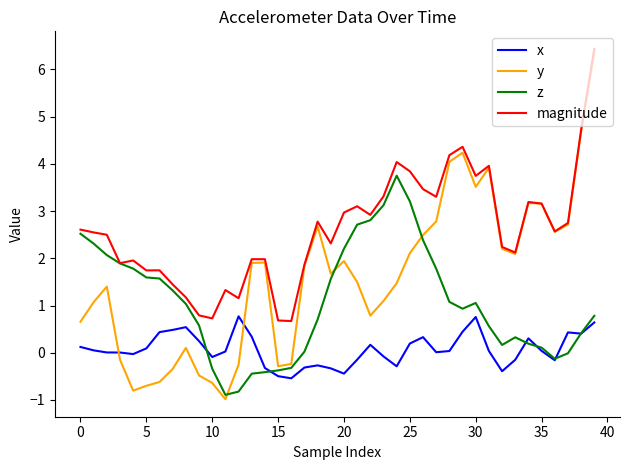

Which series has the largest total across all categories?

magnitude